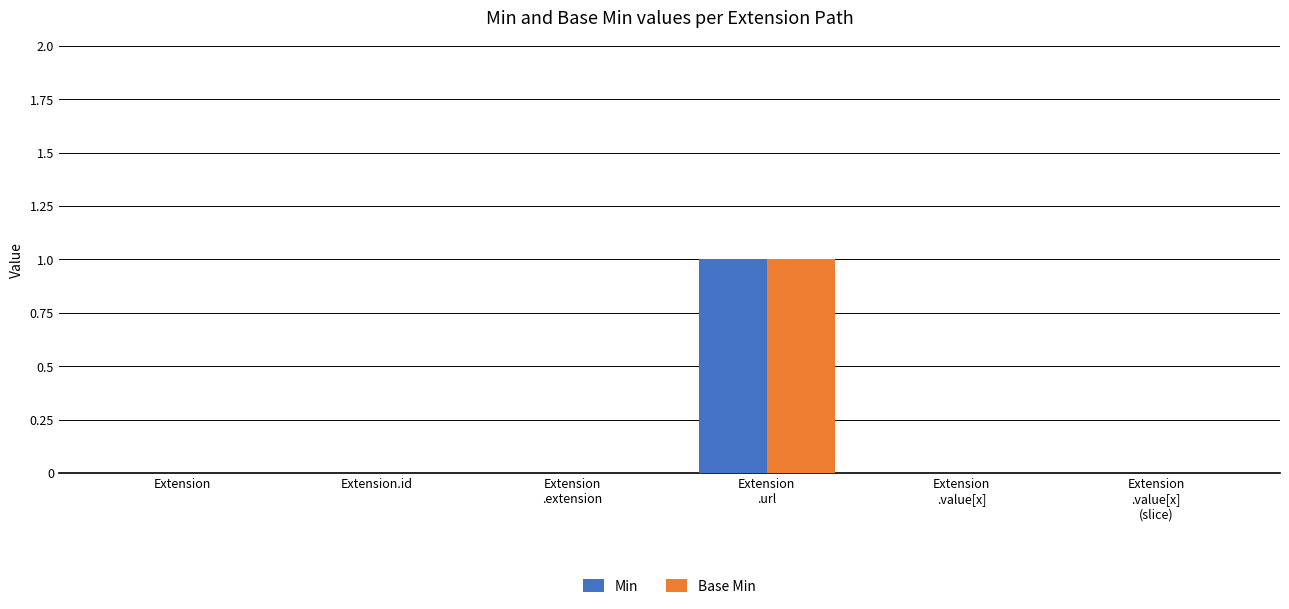

Does the chart contain stacked bars?

No